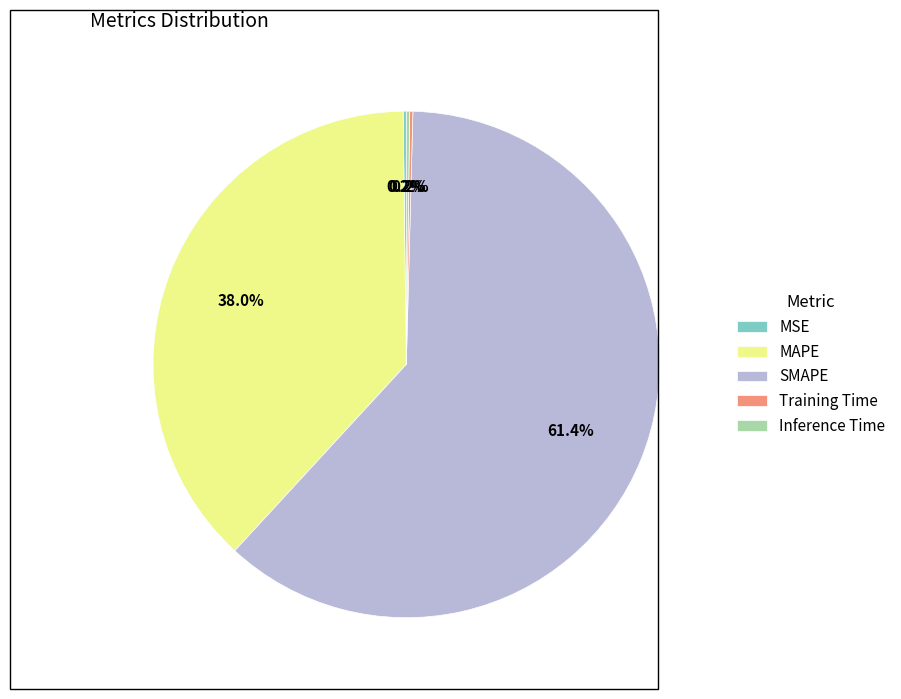

What is the total percentage of MAPE and SMAPE?

99.4%